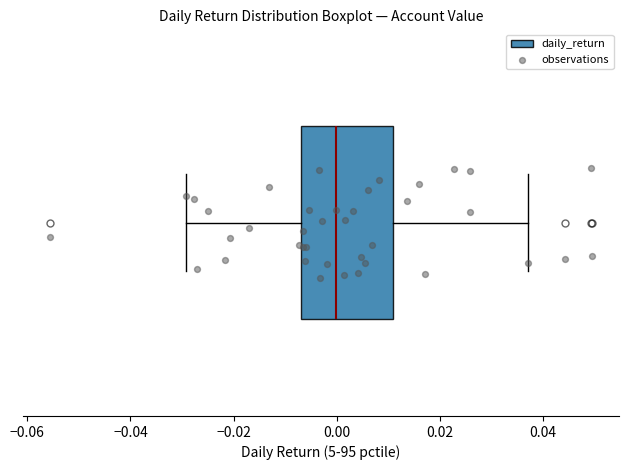

Where does the median line of the box sit on the x-axis? The values are not printed on the chart, so give them approximately, as read against the axis.

0.000